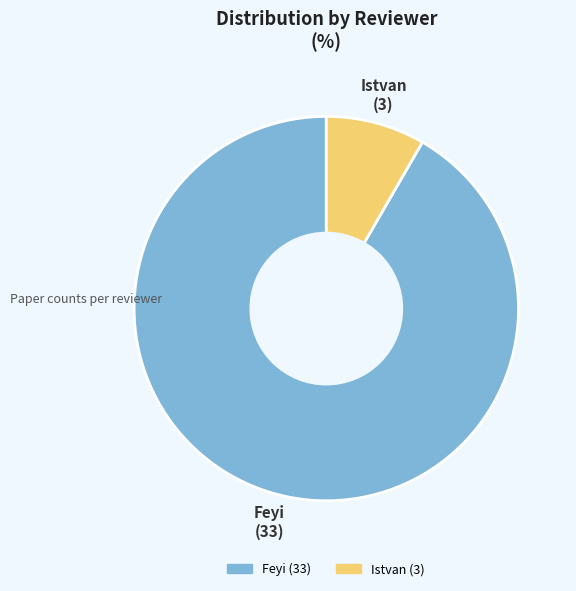

Rank the categories by value from highest to lowest.

Feyi, Istvan